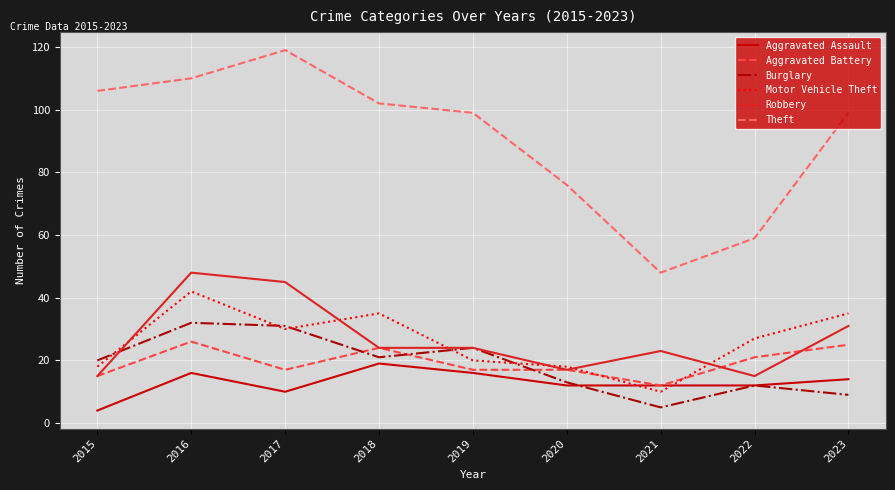

Between 2015 and 2016, which series saw the biggest shift?

Robbery